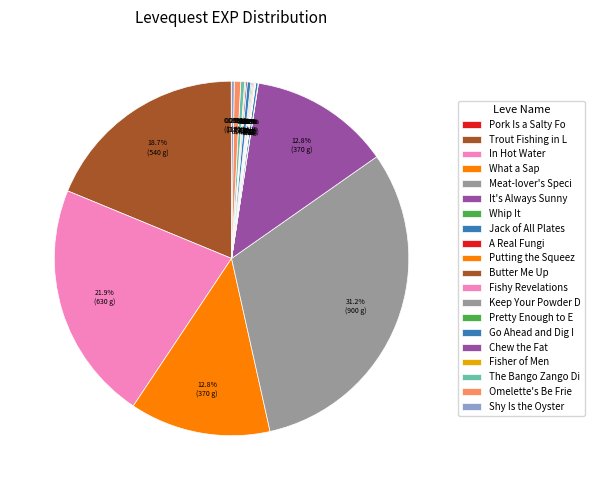

Is there any slice that represents more than half of the pie?

No